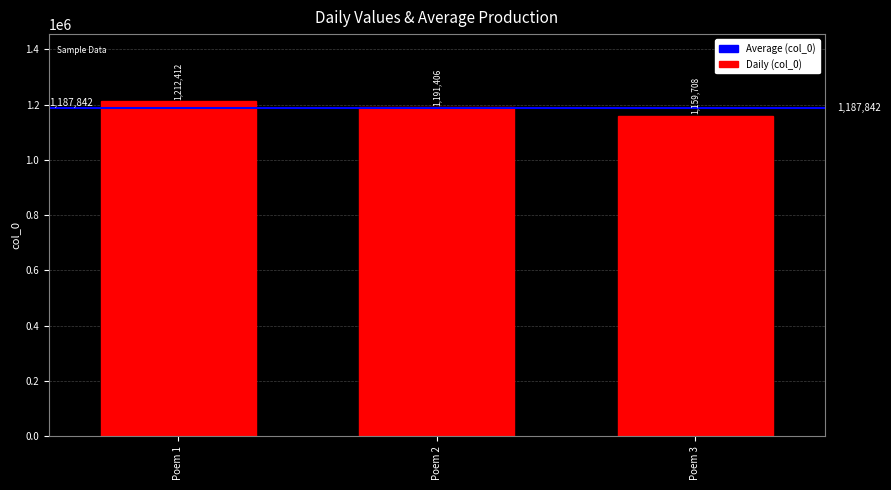

What is the value of the 3rd bar from the left?

1159708